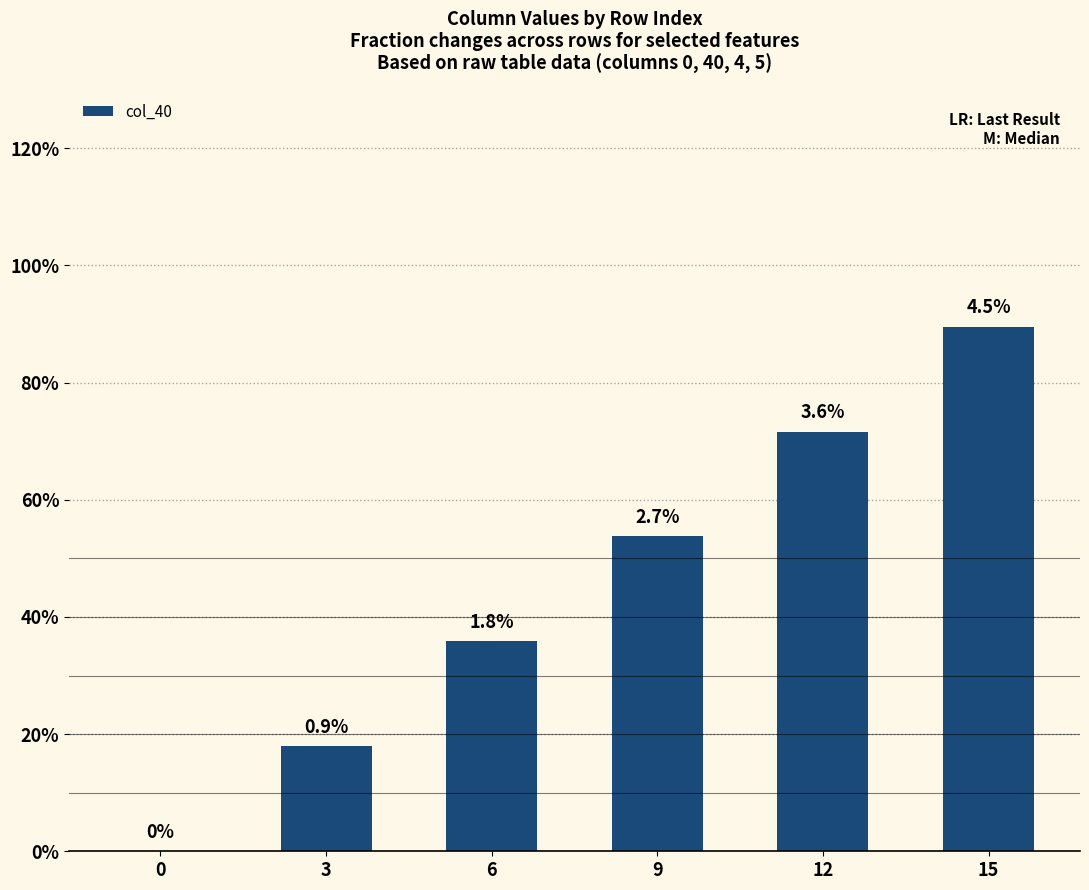

How many values are above zero?

5